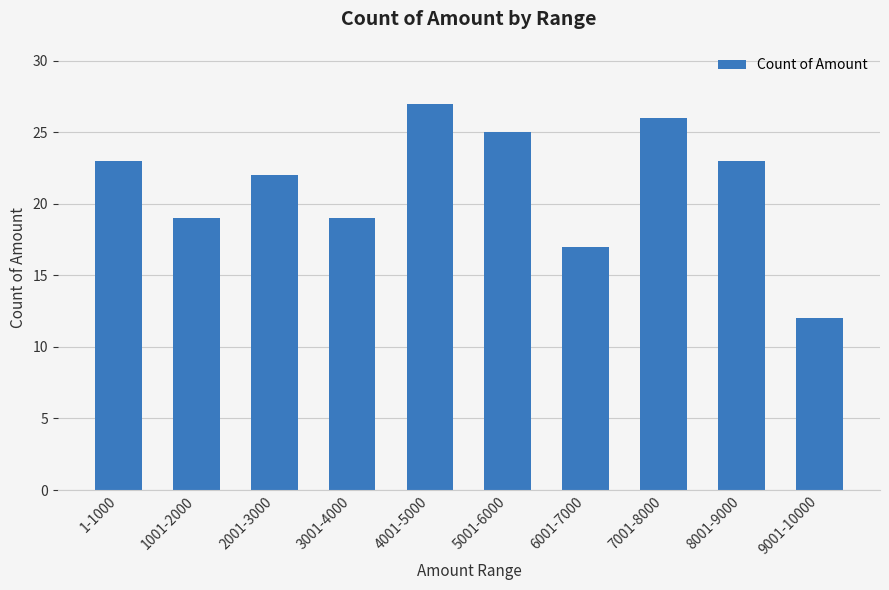

The value at 8001-9000 is 8. True or false?

False